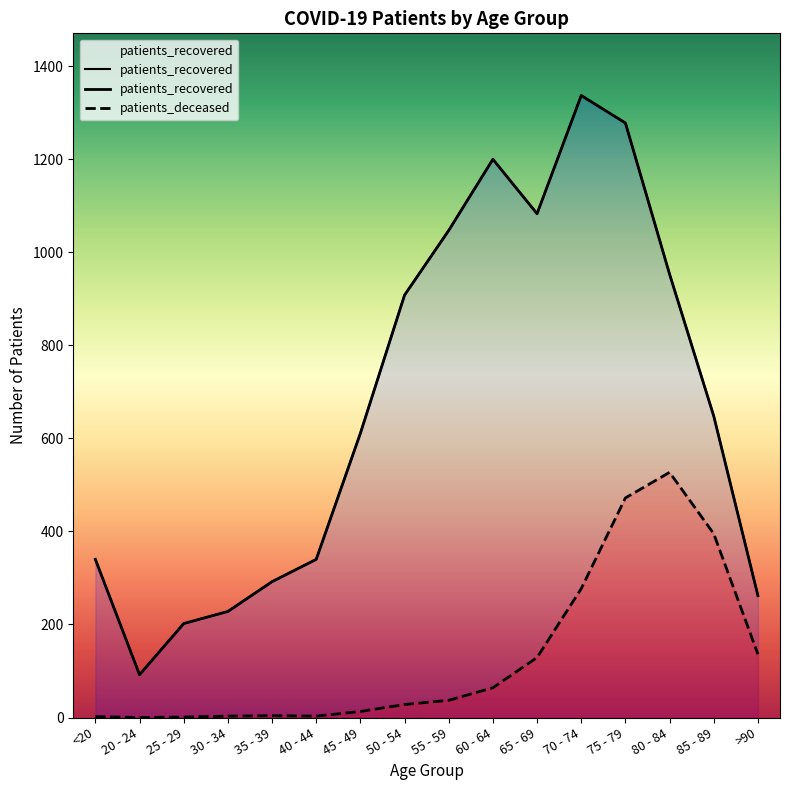

How many values in the patients_deceased series exceed 37?

7